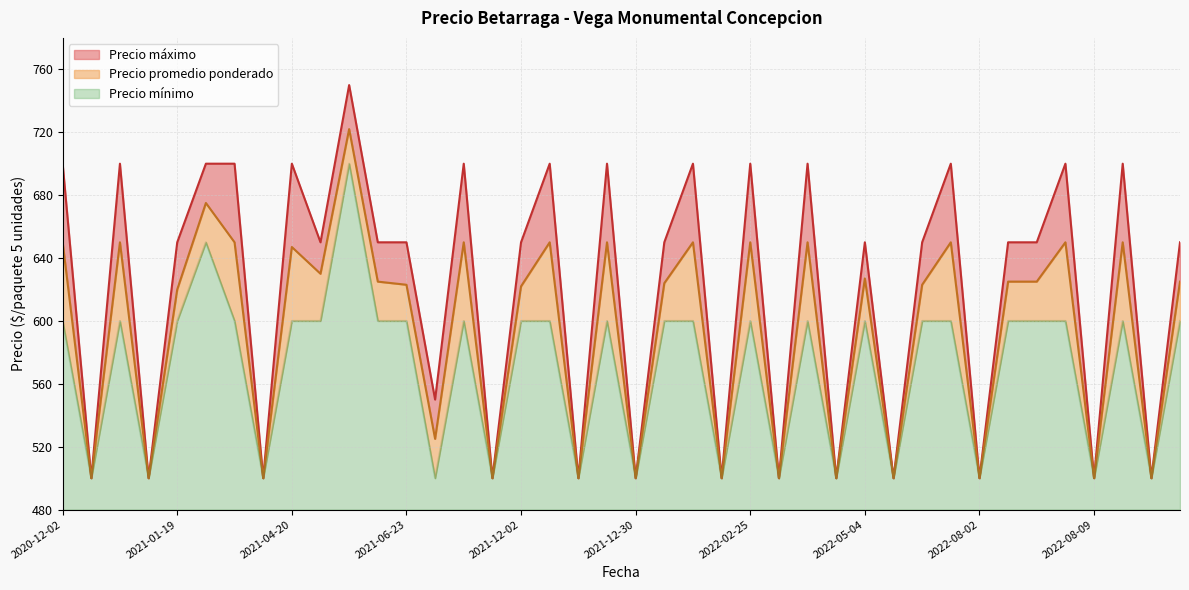

What is the total value across all series at 2021-06-23?

170